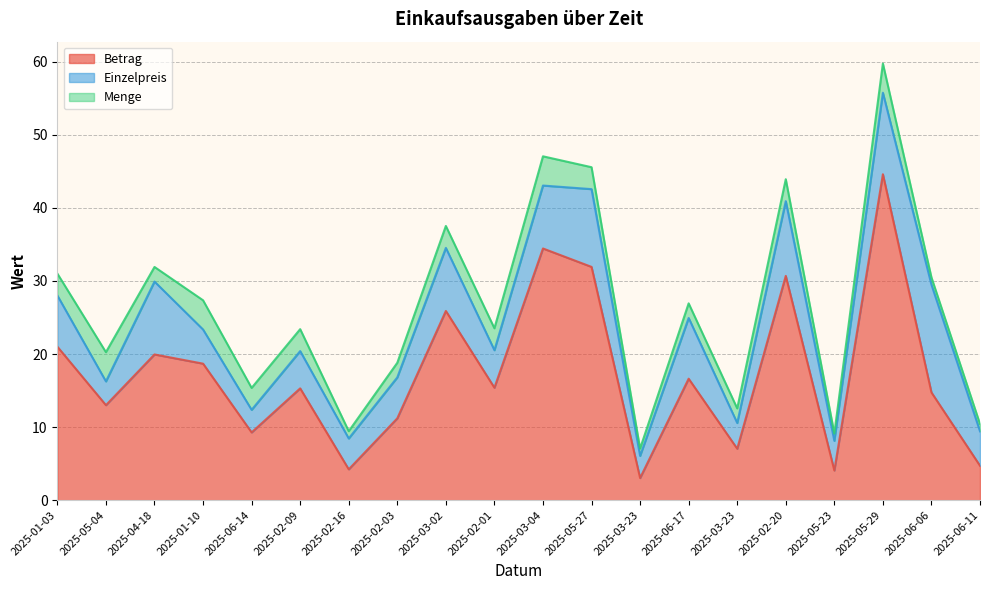

True or false: Betrag has a value of 31.9 at 2025-05-27.

True